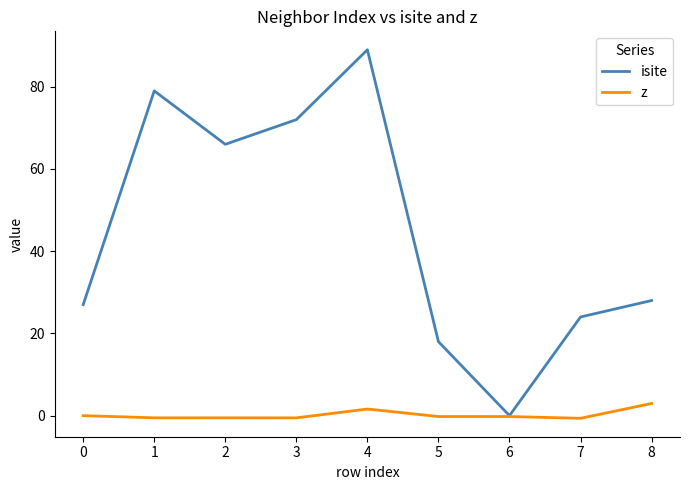

What is the sum of the z values at 1 and 3?

-1.1